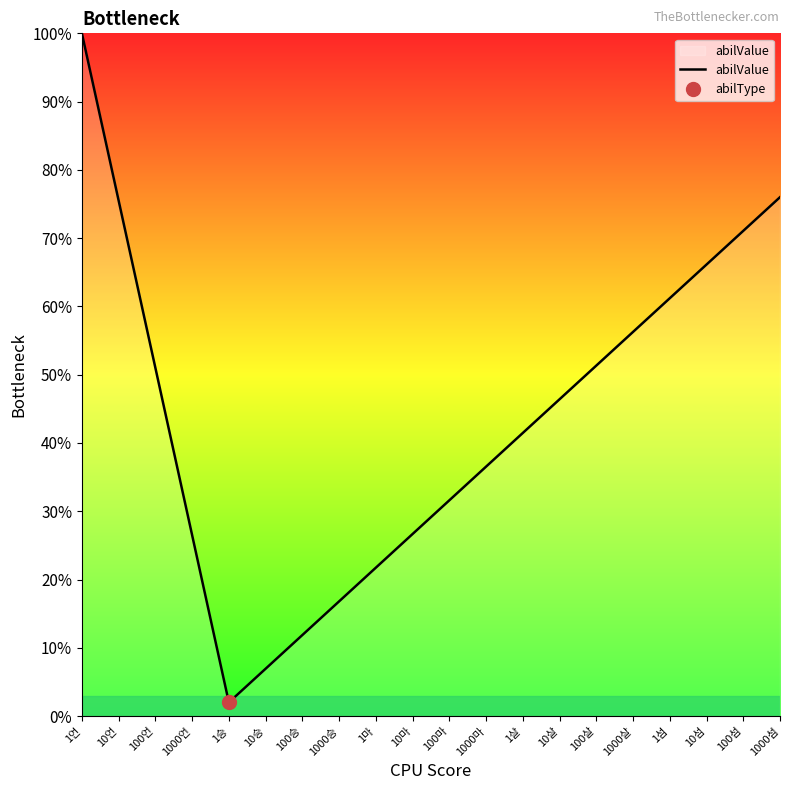

What is the value of the 7th point from the left?

0.1